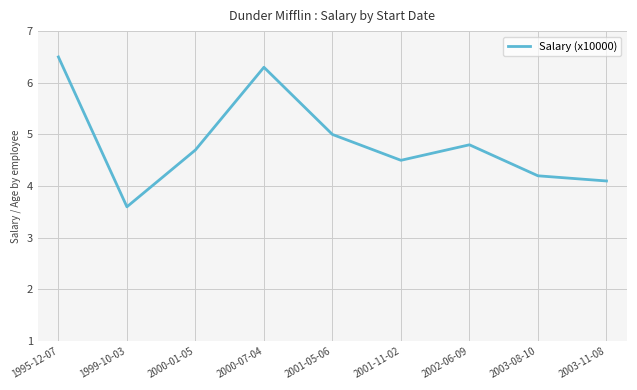

The chart shows a value of 2.6 at 2003-11-08. True or false?

False